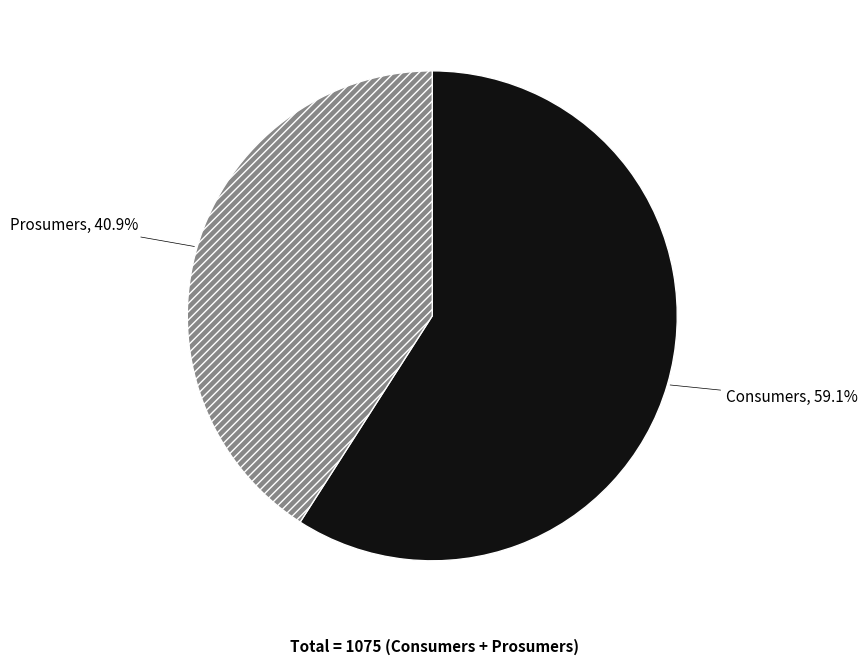

Is it true that Prosumers is 28% of the pie?

False